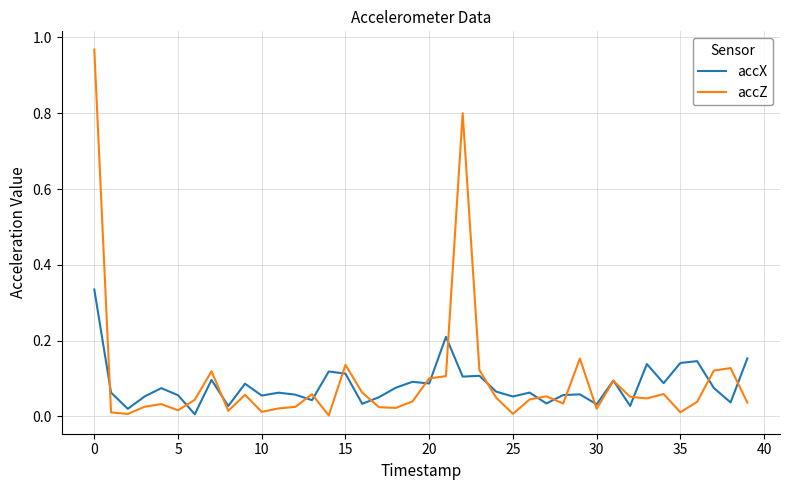

Rank the series by their maximum value, from highest to lowest.

accZ, accX